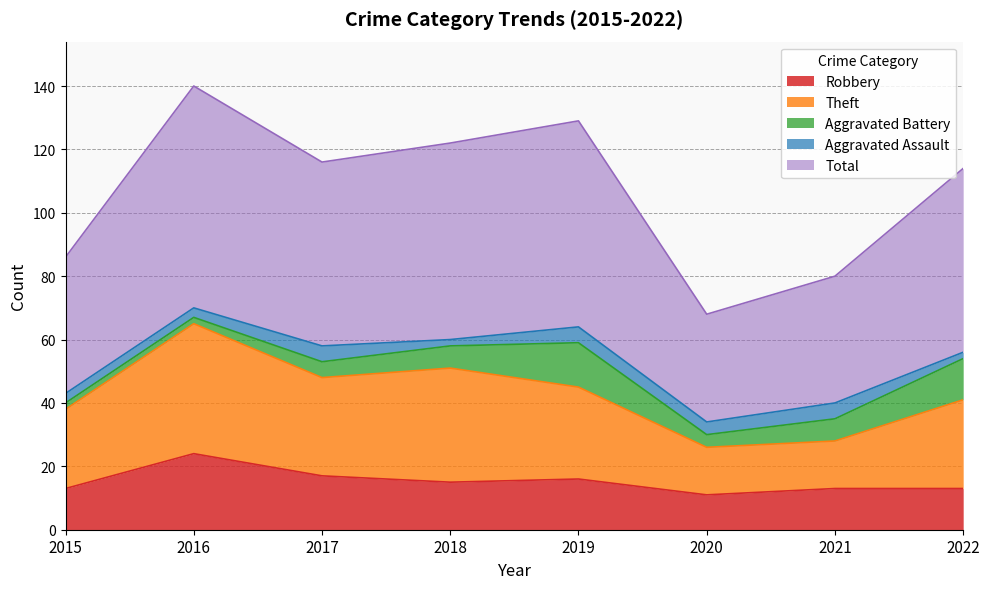

What is the value of the Theft point at the 1st from the left?

38